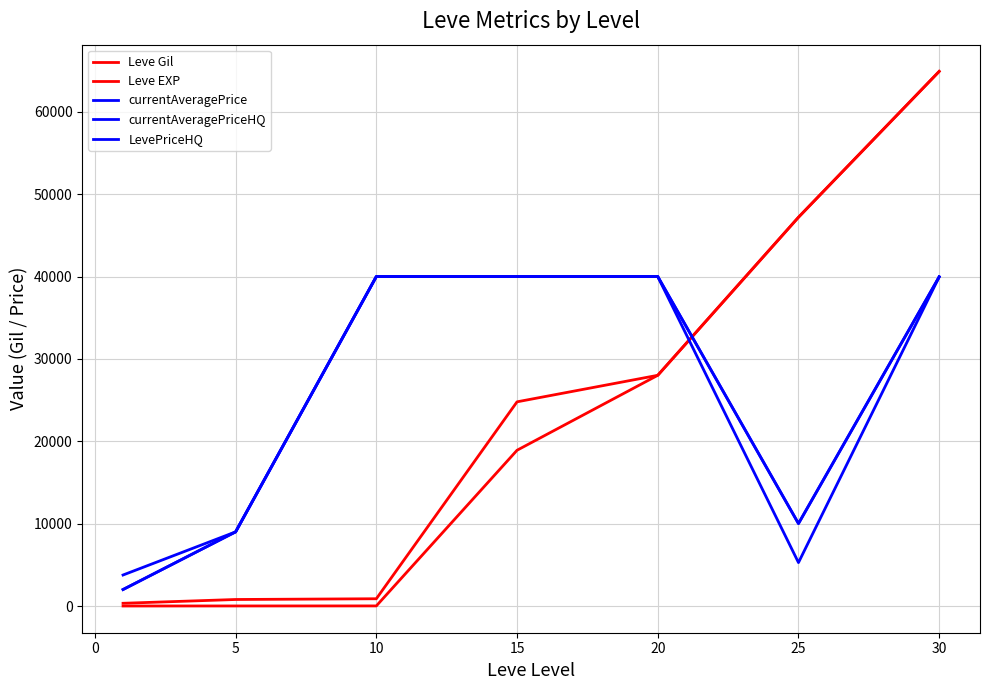

Is this an area chart (filled region under the line)?

No